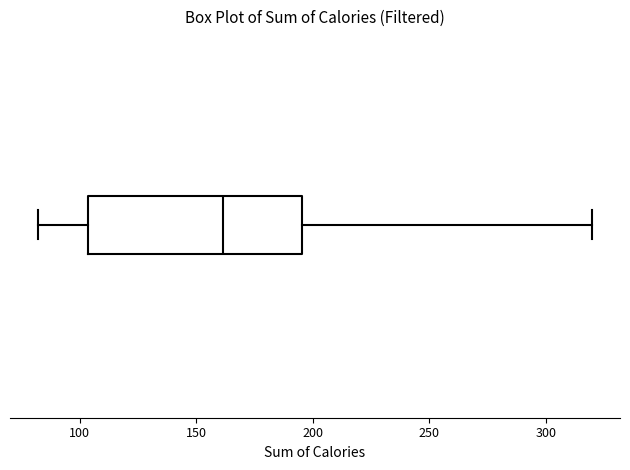

Transcribe this box plot: give where the median line is, the range the box spans, and where the two whiskers end, as read against the x-axis. The values are not printed on the chart, so give them approximately, as read against the axis.

median 160, box 105 to 195, whiskers 80 to 320